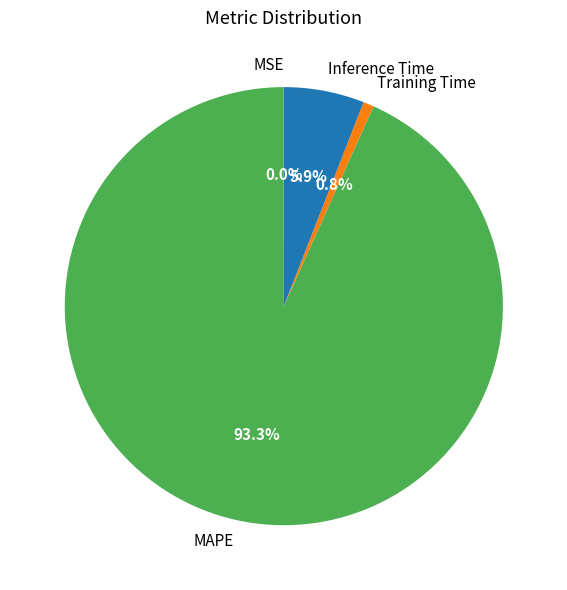

Is there any slice that represents more than half of the pie?

Yes